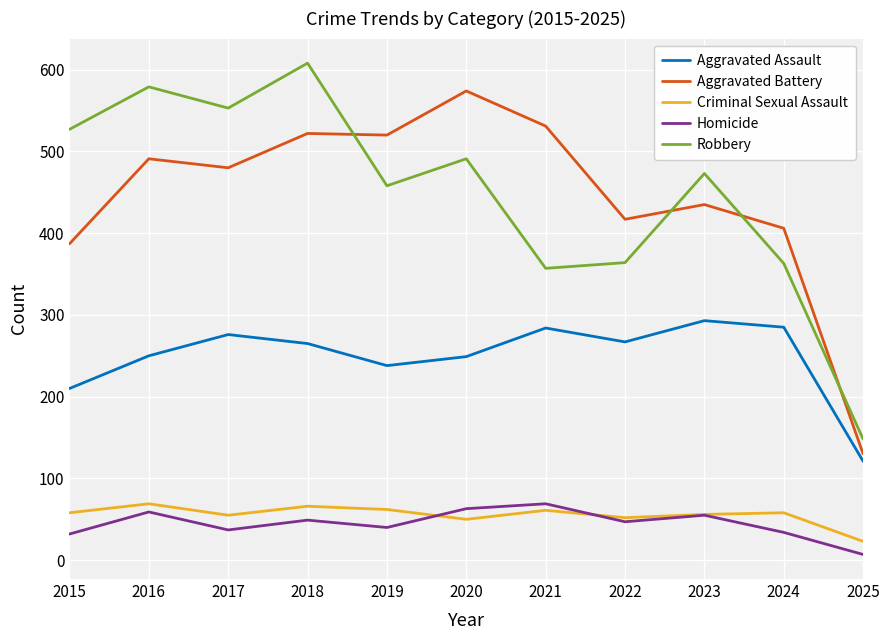

Which series has the largest range (max minus min)?

Robbery